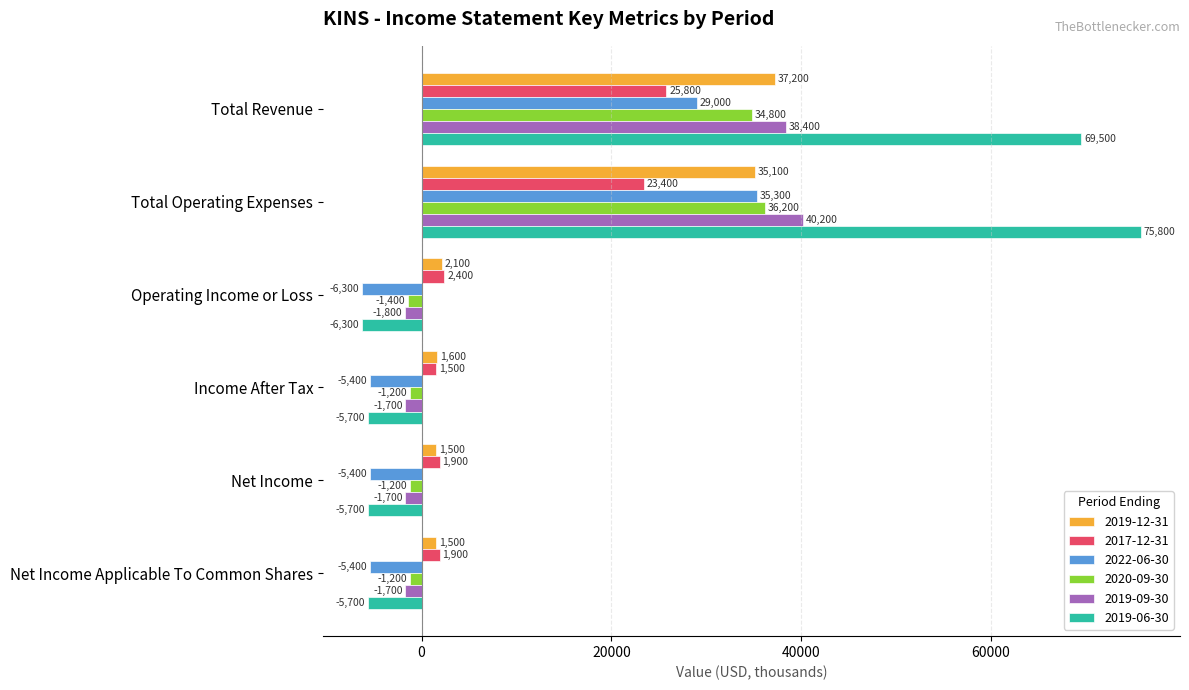

Where is 2017-12-31 nearest to the value 13650?

Total Operating Expenses